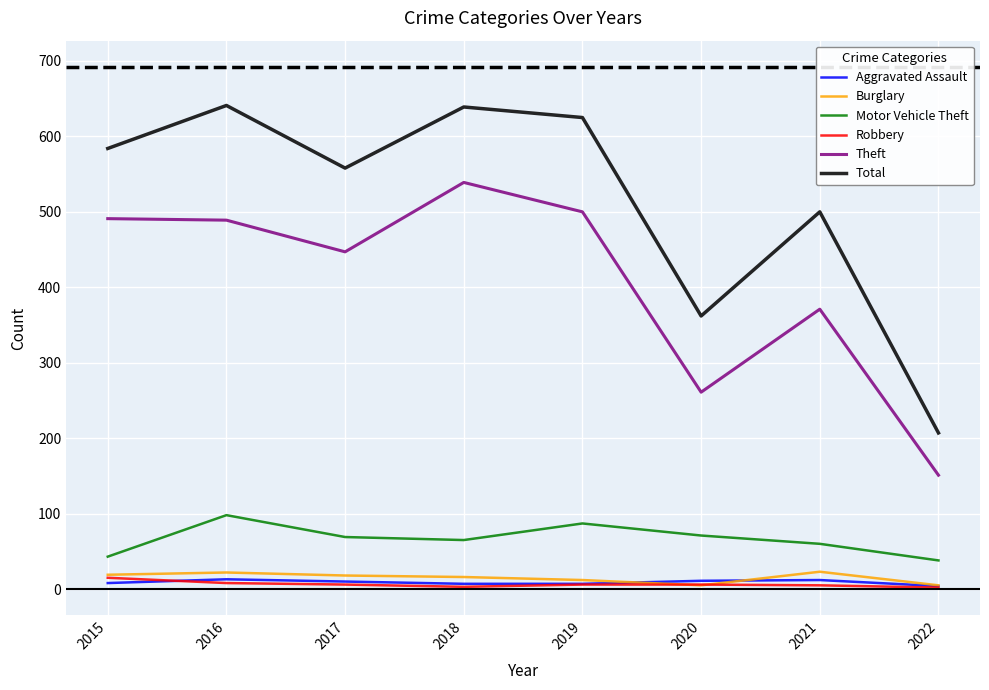

Is it true that Motor Vehicle Theft equals 34 at 2018?

False